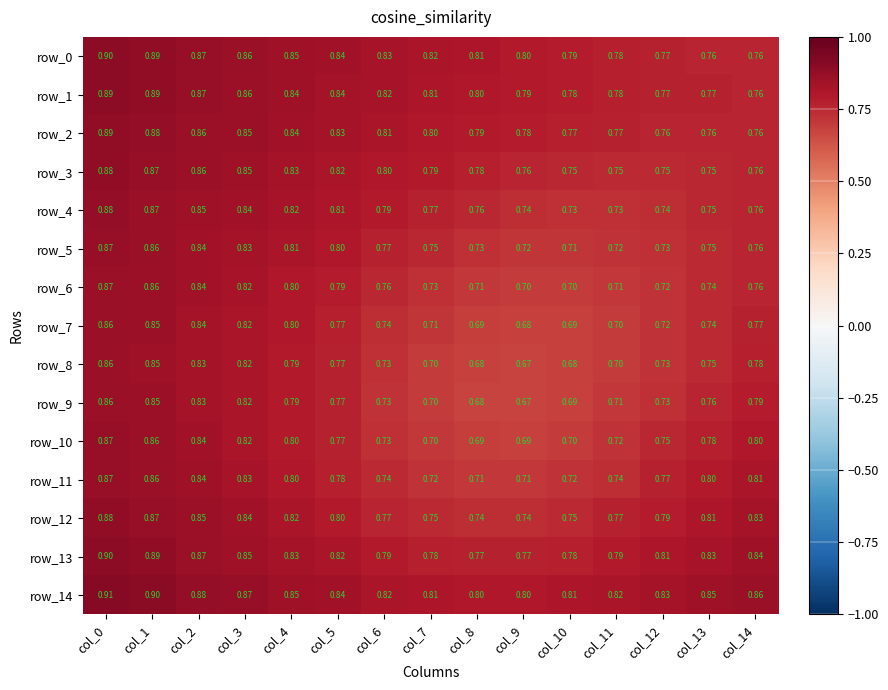

What is the minimum value shown in the chart?

0.7